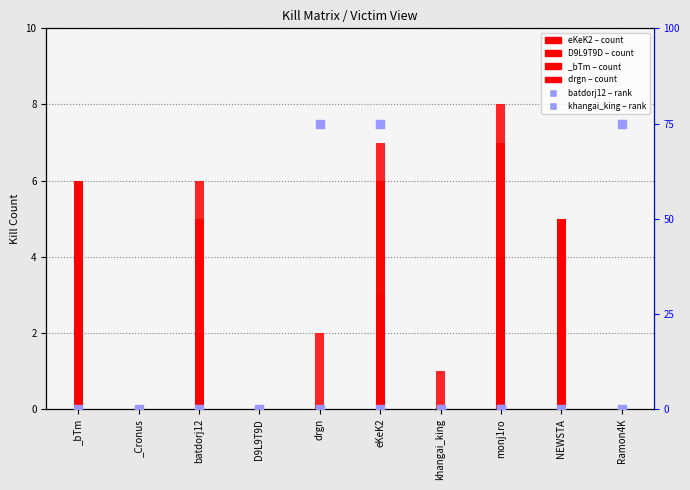

Which series has the largest total across all categories?

khangai_king (rank)